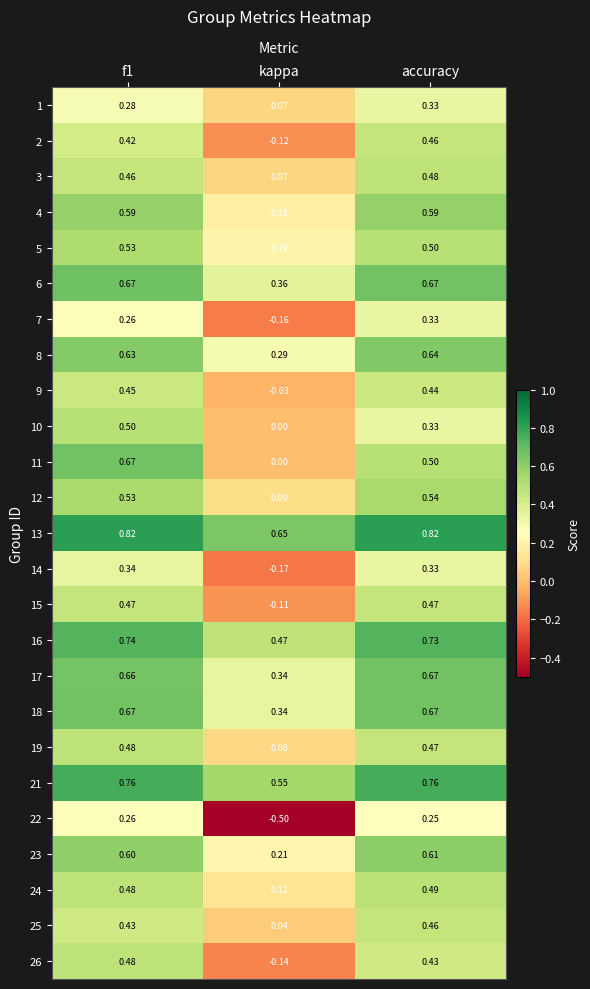

Where is 14 nearest to the value 0?

kappa